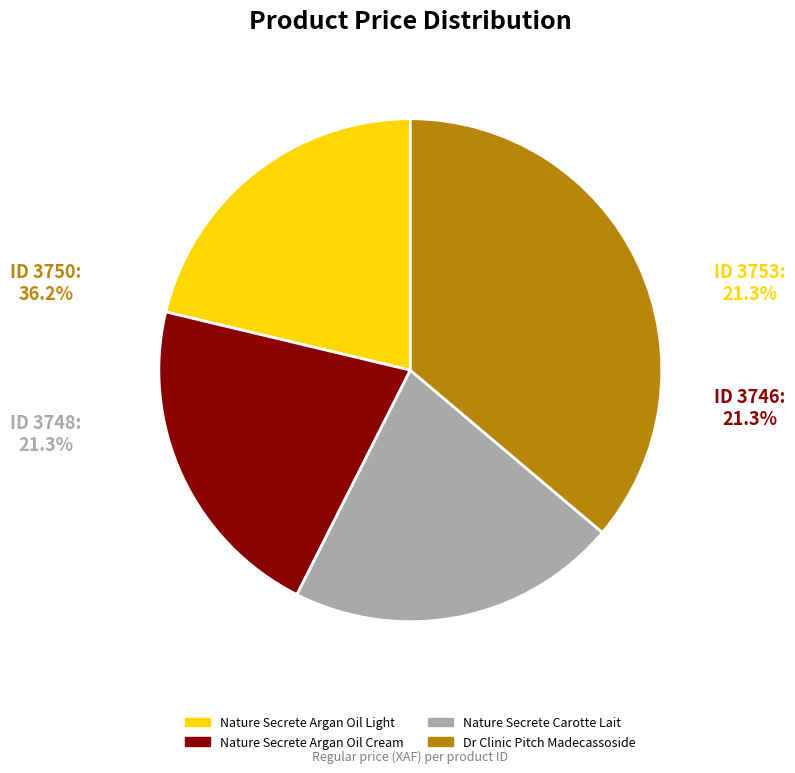

Do Nature Secrete Argan Oil Light and Dr Clinic Pitch Madecassoside together represent more than half of the pie?

Yes